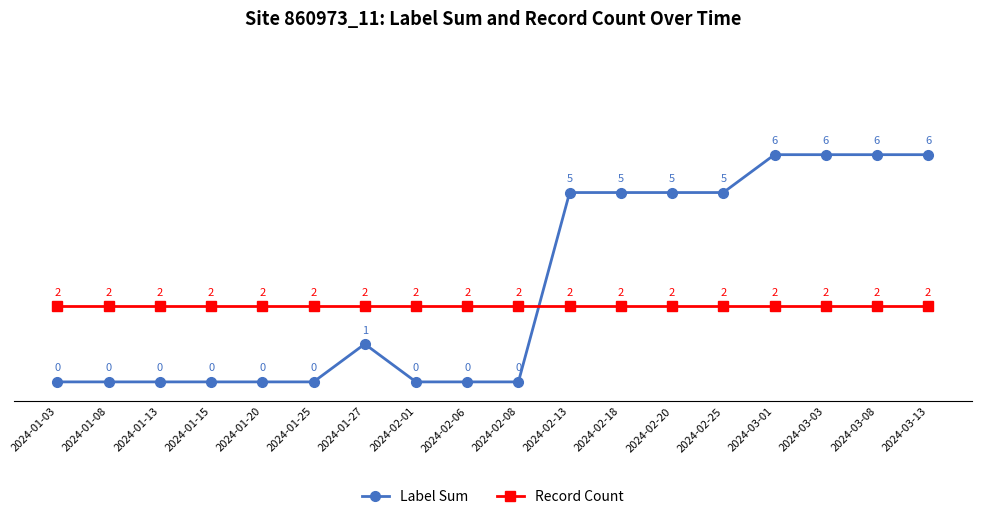

Is the value of Record Count at 2024-02-08 greater than the value of Label Sum at 2024-03-08?

No